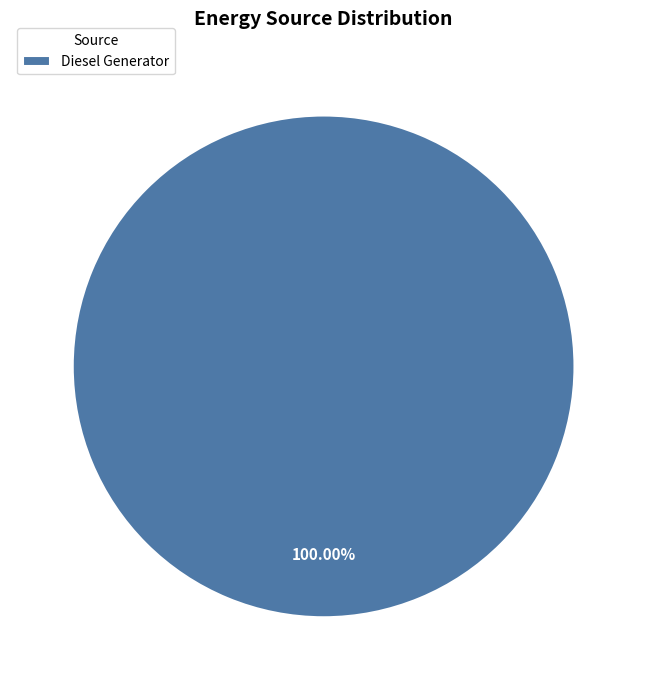

Count the number of slices in the pie.

1